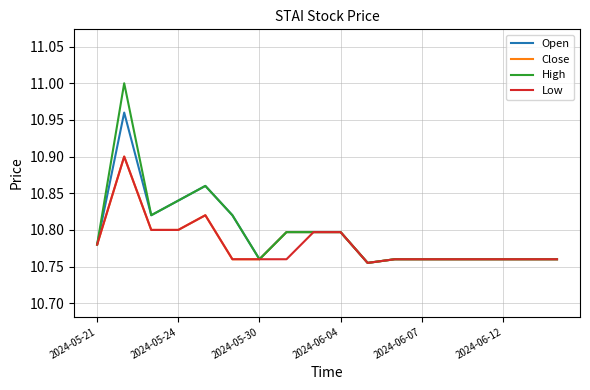

How many lines are shown in the chart?

4